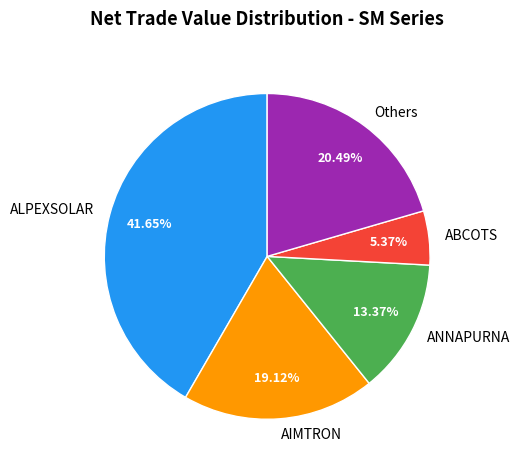

How many segments does this pie chart have?

5